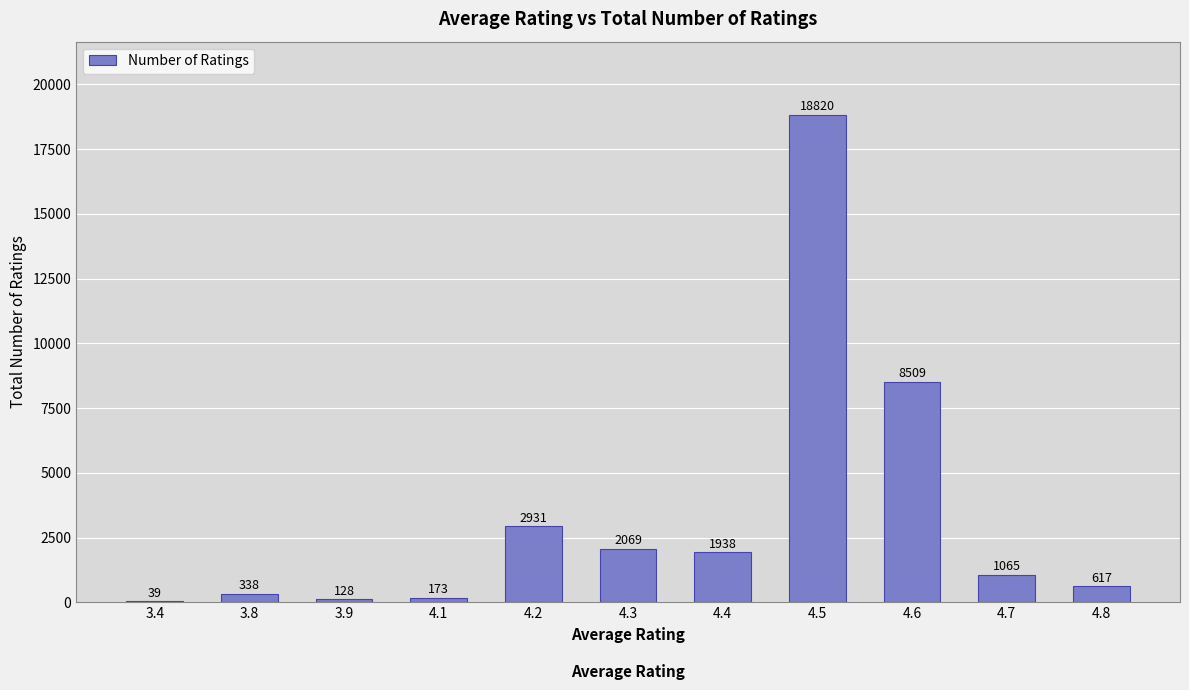

Which label corresponds to the largest value in the chart?

4.5